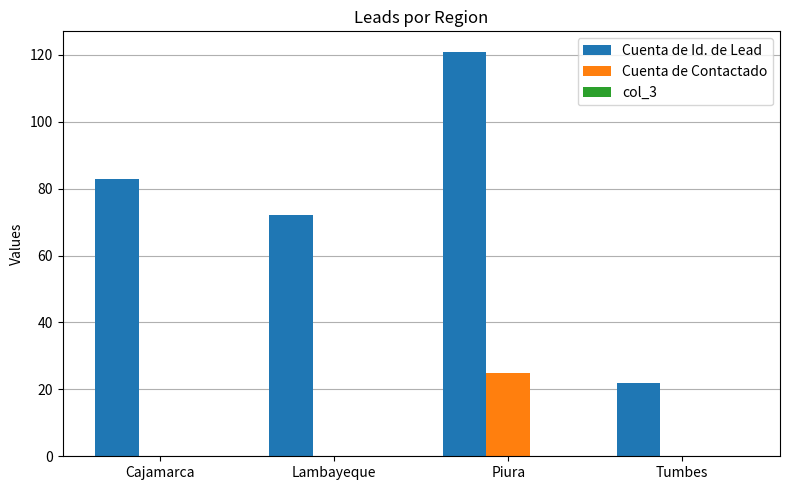

Which series has the largest total across all categories?

Cuenta de Id. de Lead